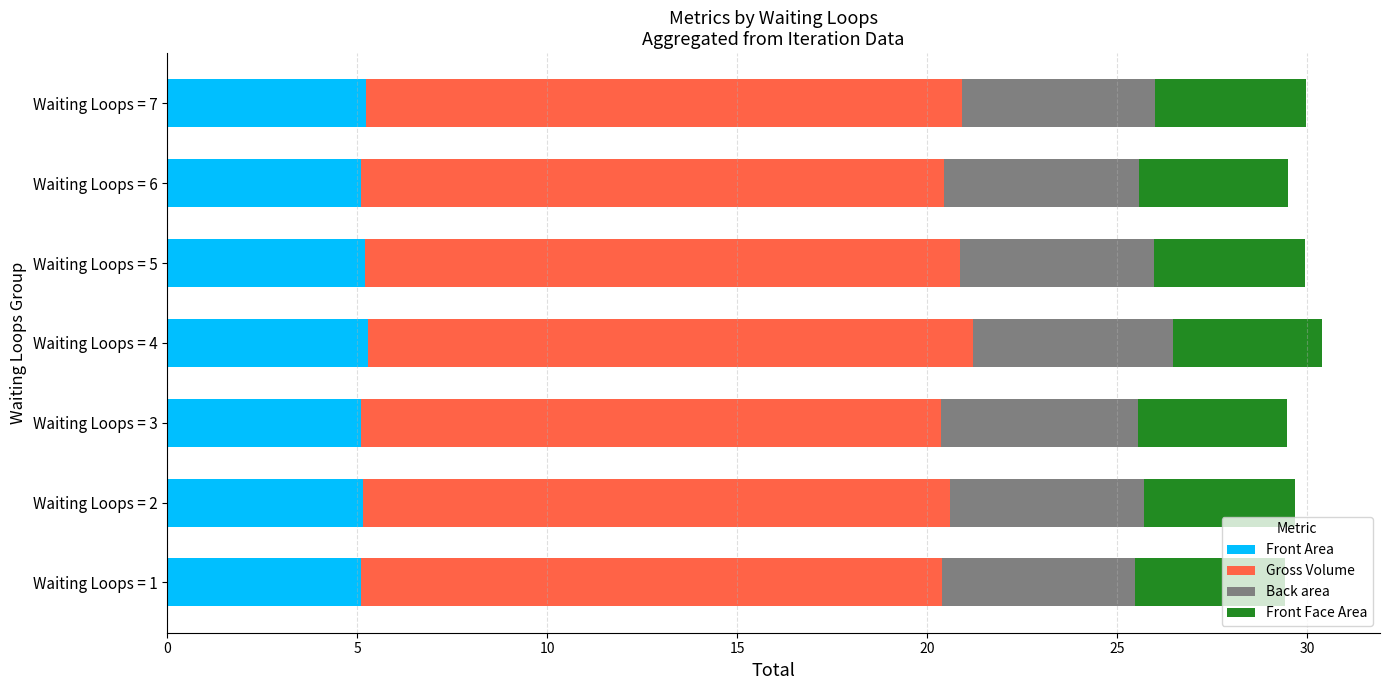

Count the number of categories in the chart.

7